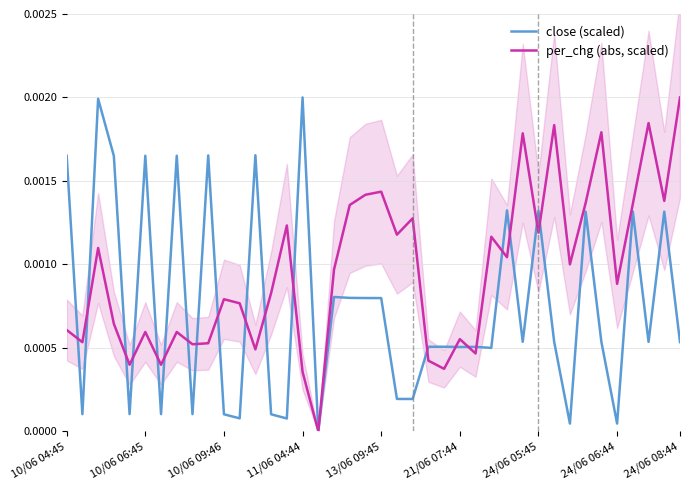

At how many categories does at least one series exceed 0?

39